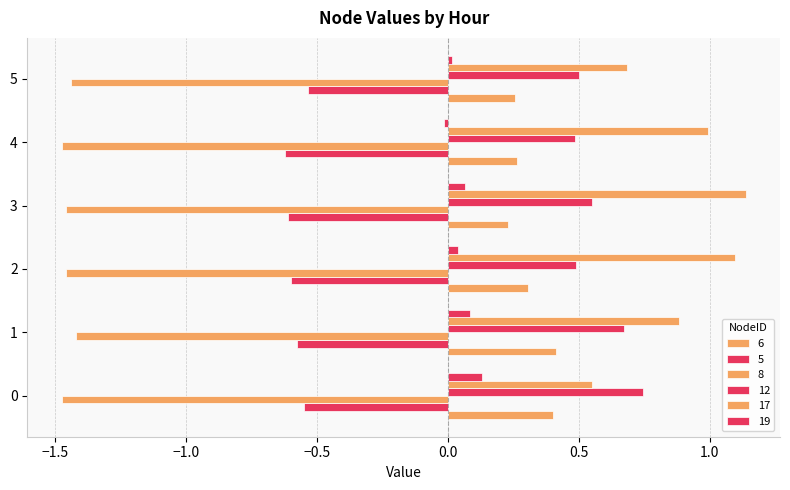

How many data points does each series have?

6